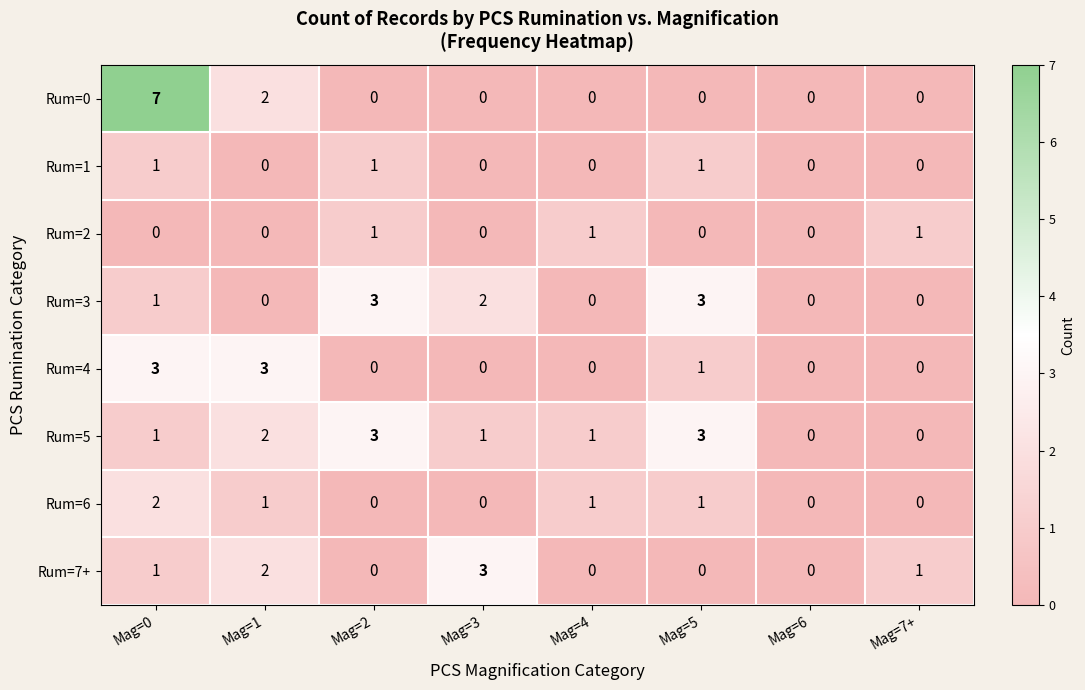

Which series has the largest total across all categories?

Rum=5